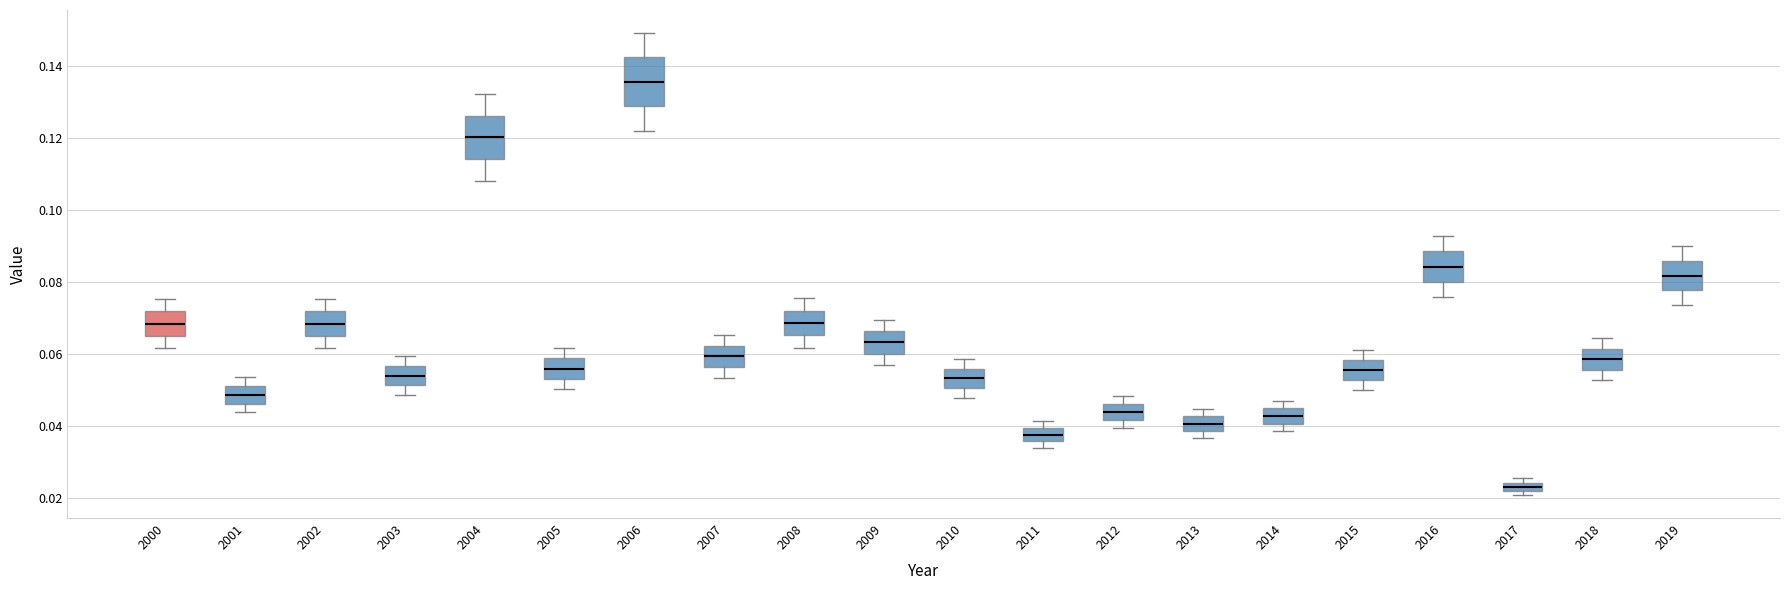

Which box's median line is the highest?

2006